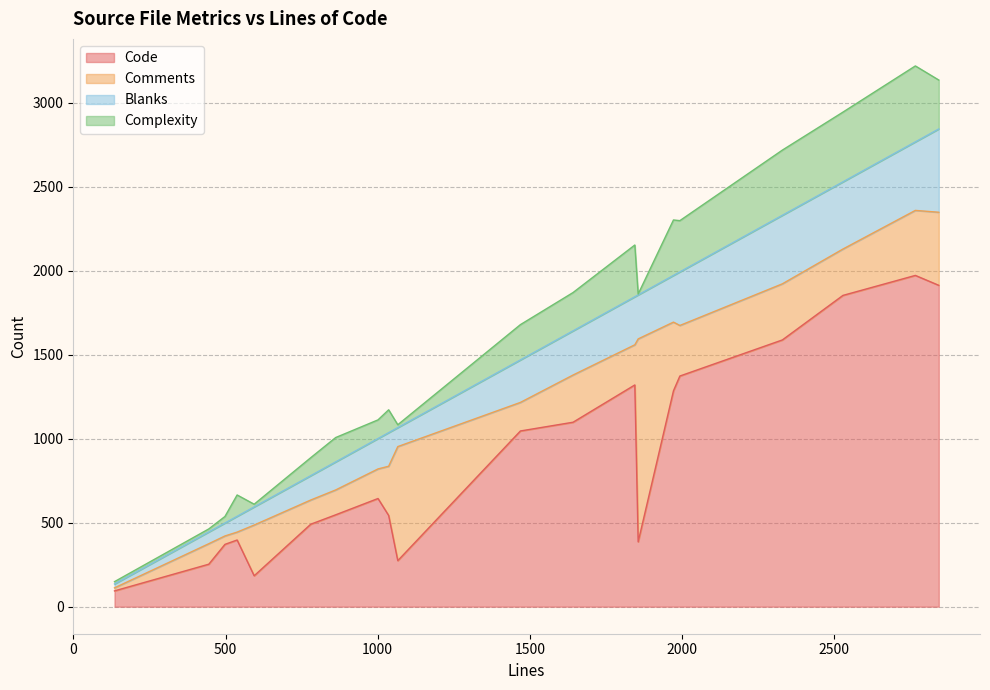

What is the lowest value of the Code series?

94